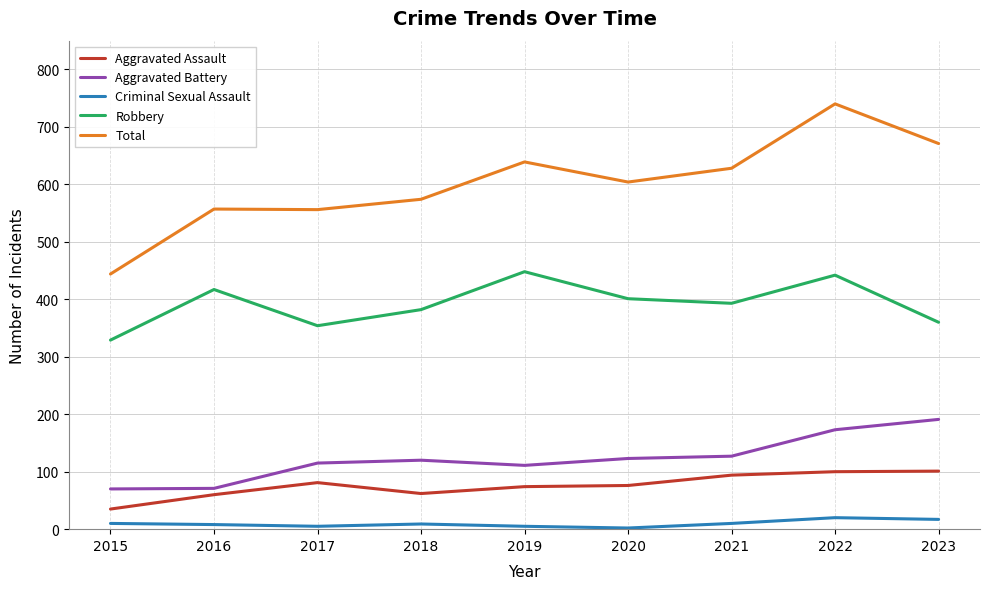

Where does the Aggravated Assault series first go above 76?

2017